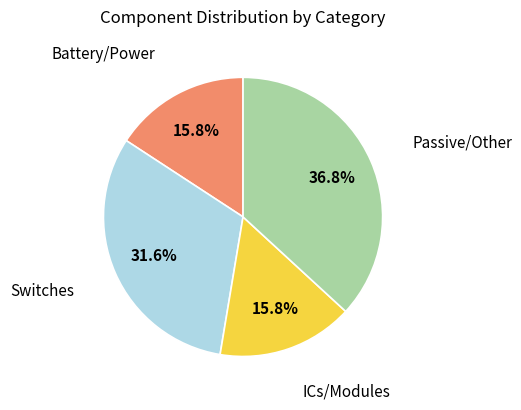

Is there any slice that represents more than half of the pie?

No